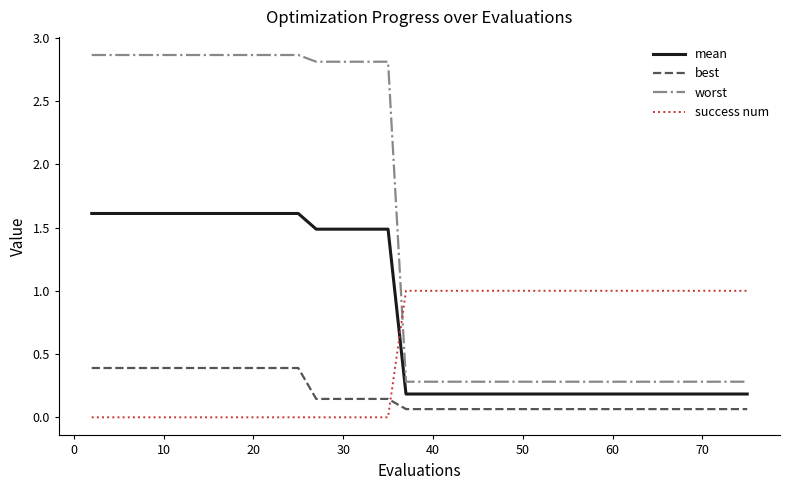

How many lines are shown in the chart?

4